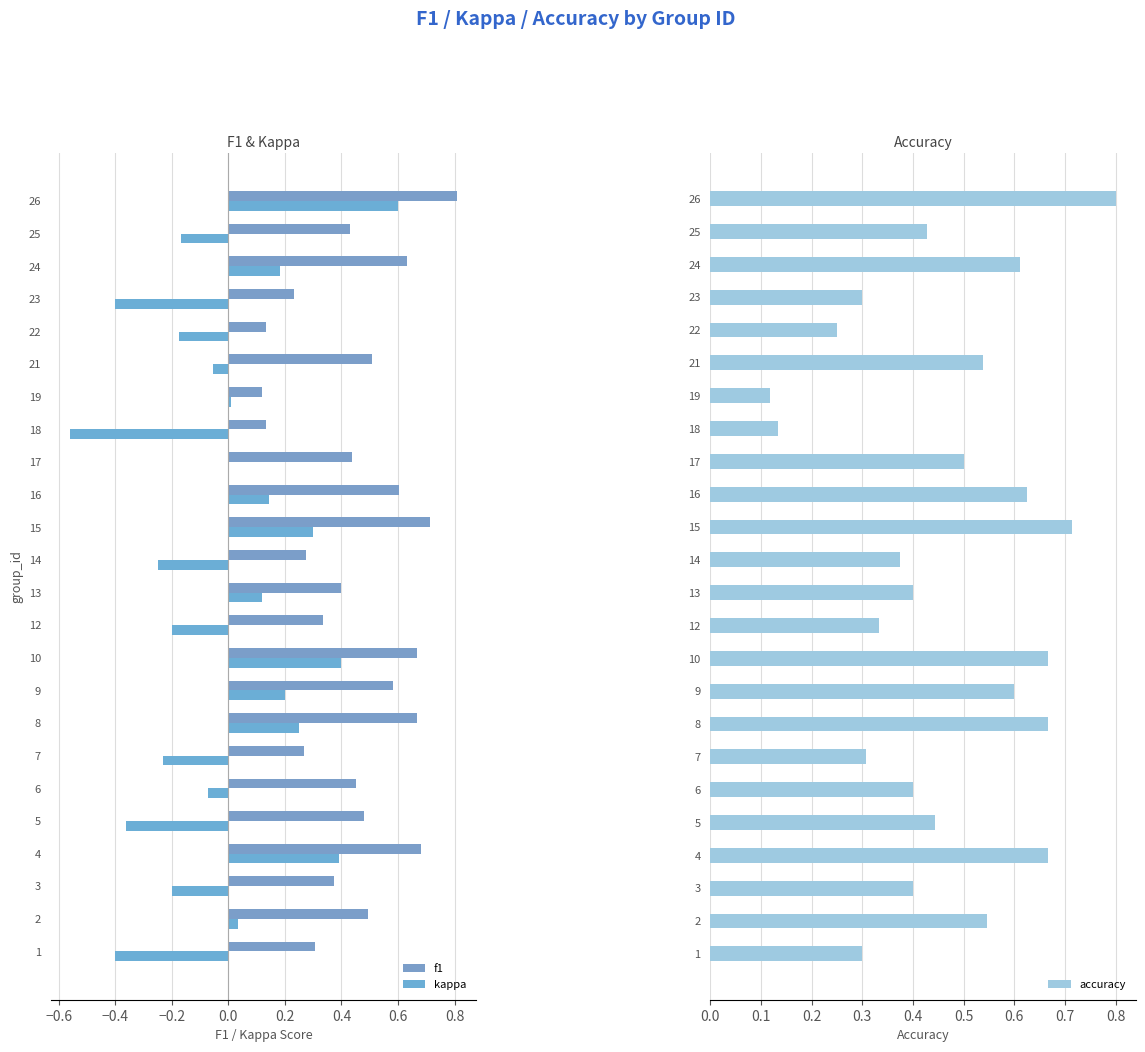

What is the sum of all kappa values?

-0.4